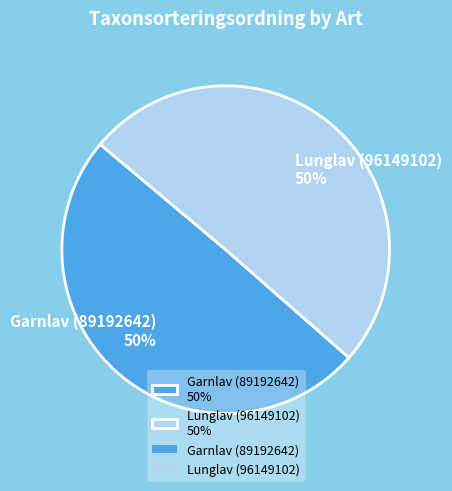

To the nearest percent, what percentage of the pie is Lunglav (96149102)?

50%